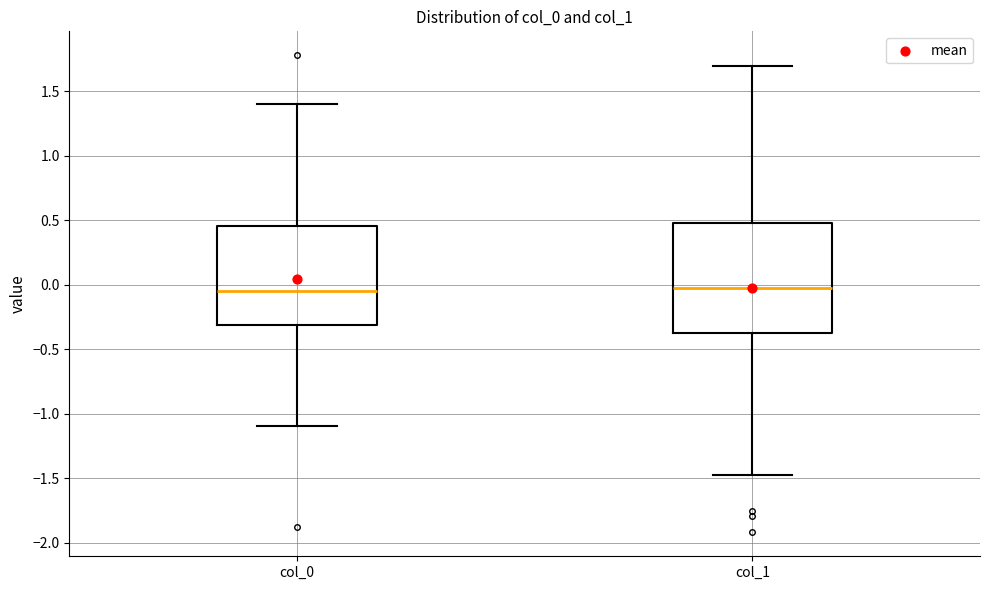

Reading left to right, transcribe this box plot: for each box, give where its median line is, the range the box spans, and where its two whiskers end, as read against the y-axis. The values are not printed on the chart, so give them approximately, as read against the axis.

col_0: median -0.05, box -0.30 to 0.45, whiskers -1.10 to 1.40
col_1: median -0.05, box -0.35 to 0.45, whiskers -1.50 to 1.70